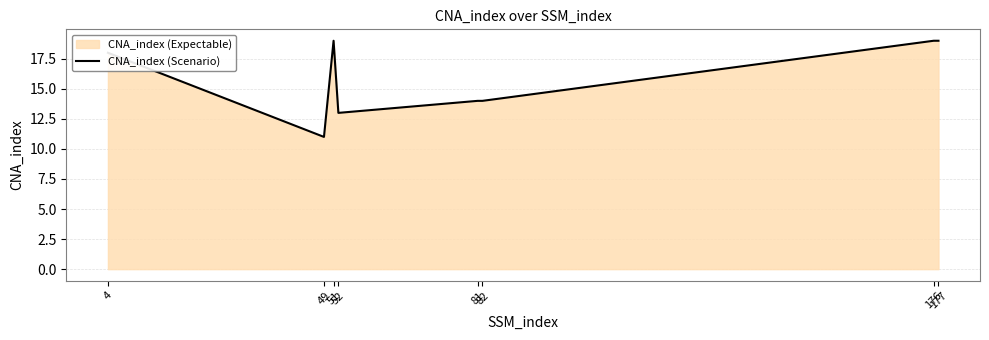

What is the sum of the values at 81 and 4?

32